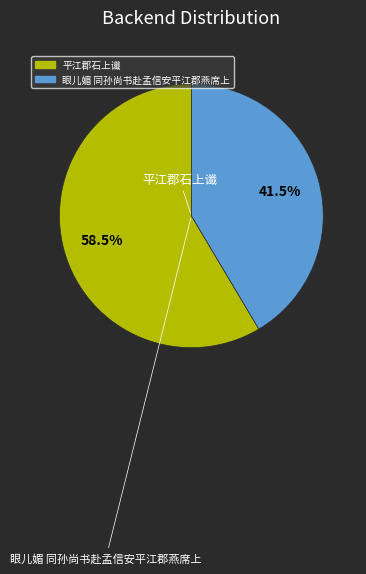

Rank the categories by value from lowest to highest.

眼儿媚 同孙尚书赴孟信安平江郡燕席上, 平江郡石上谶